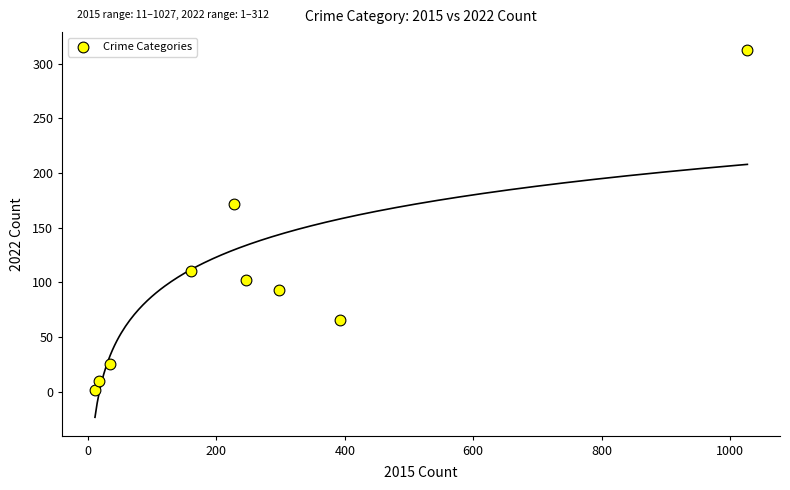

What is the range of X values (max minus min)?

1016